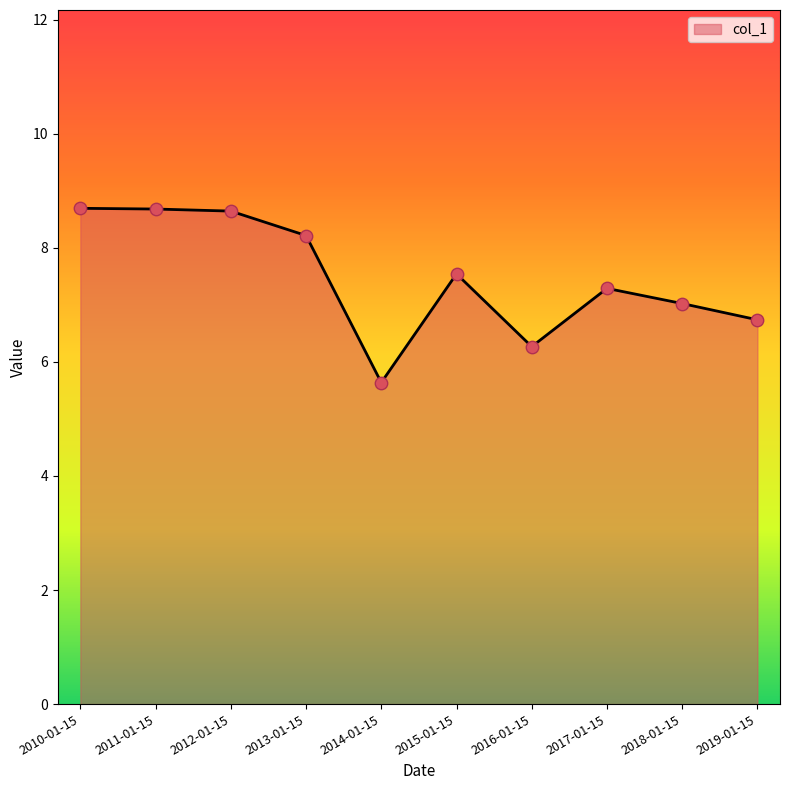

What is the change in value from 2010-01-15 to 2014-01-15?

-3.1